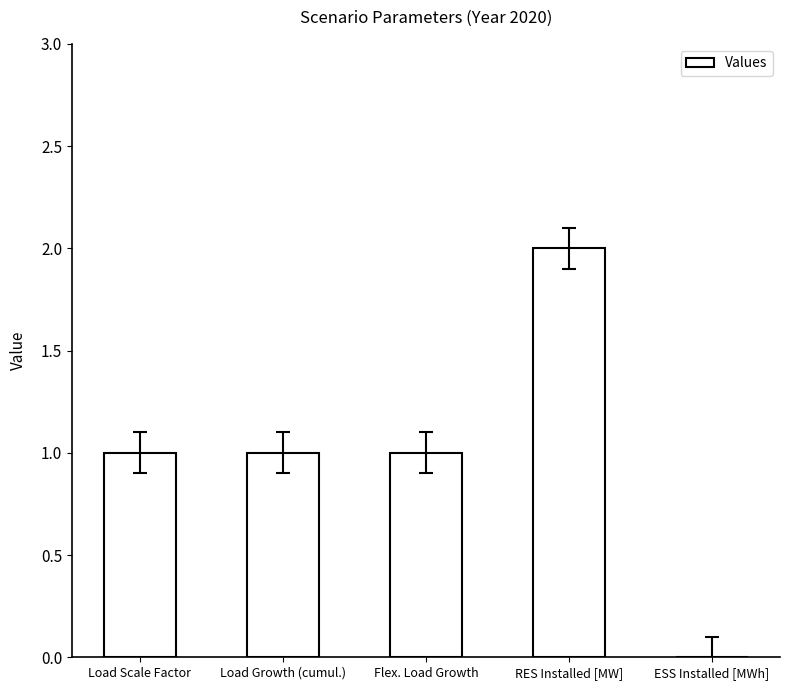

What is the change in value from Load Scale Factor to RES Installed [MW]?

+1